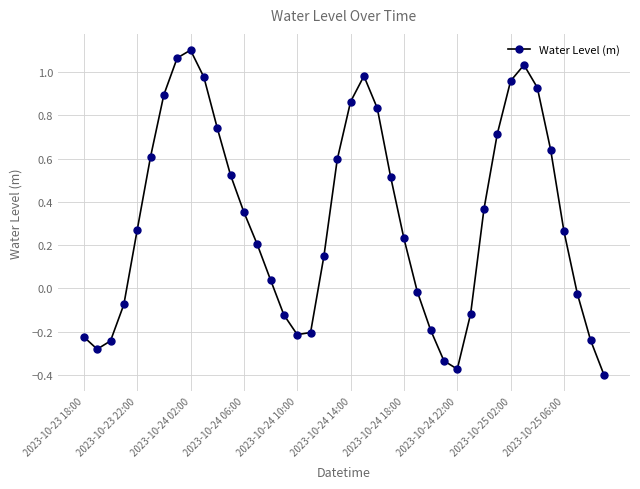

True or false: the data has more than 2 interior local peaks.

True